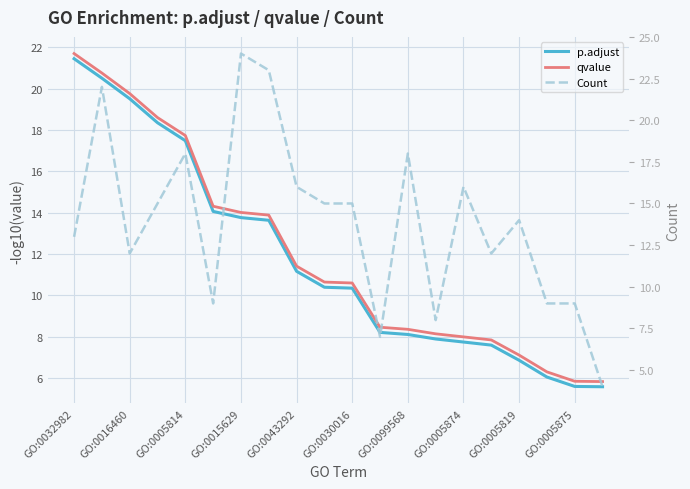

Which series ends up on top after the final intersection of Count and qvalue?

qvalue